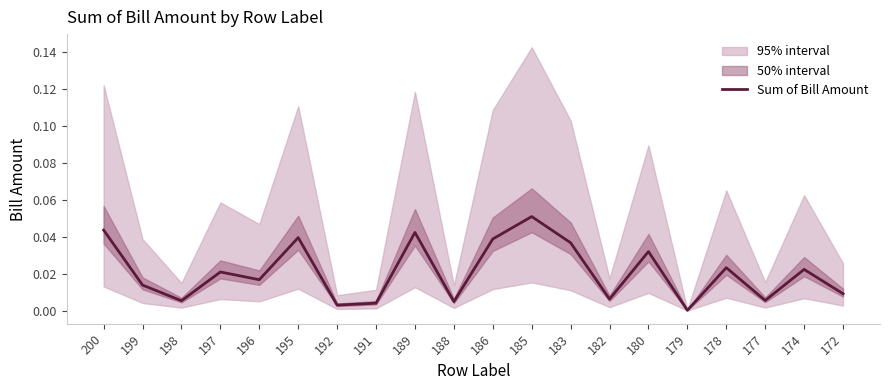

Does the chart have visible grid lines?

No